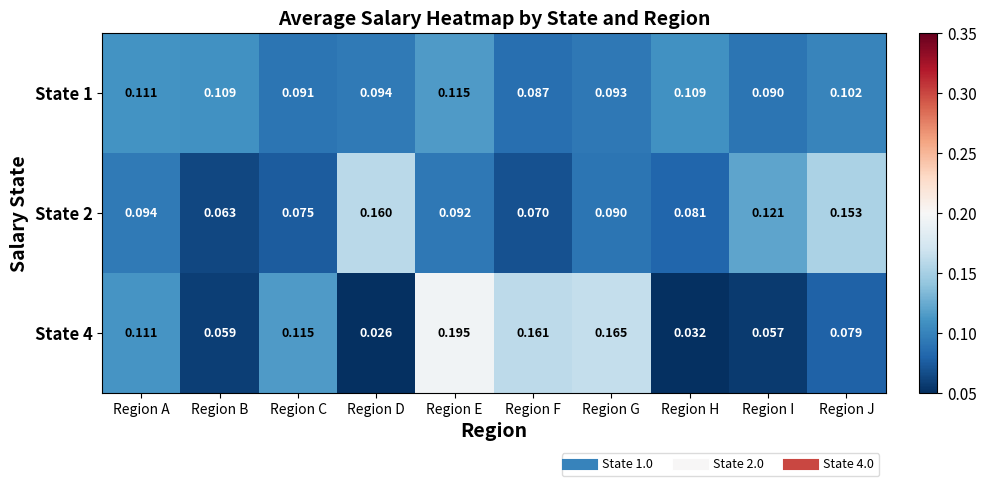

Which series has the largest range (max minus min)?

State 4